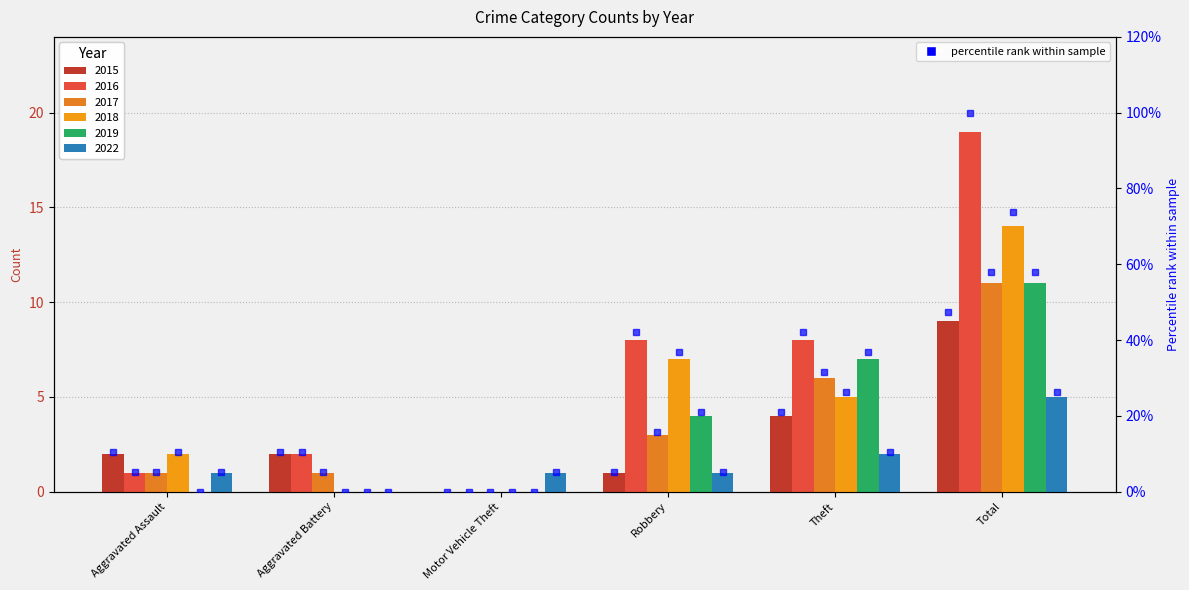

What position from the right is Total?

1